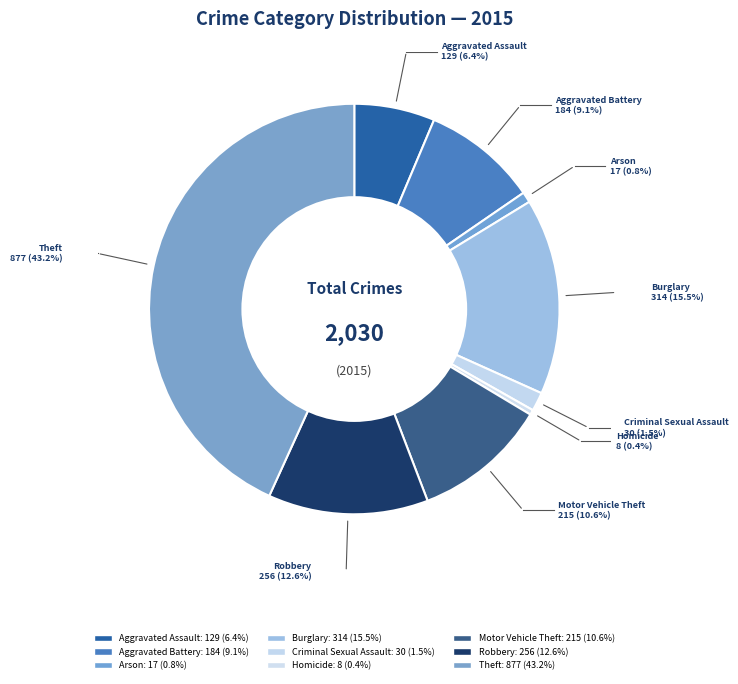

How many slices are in this pie chart?

9